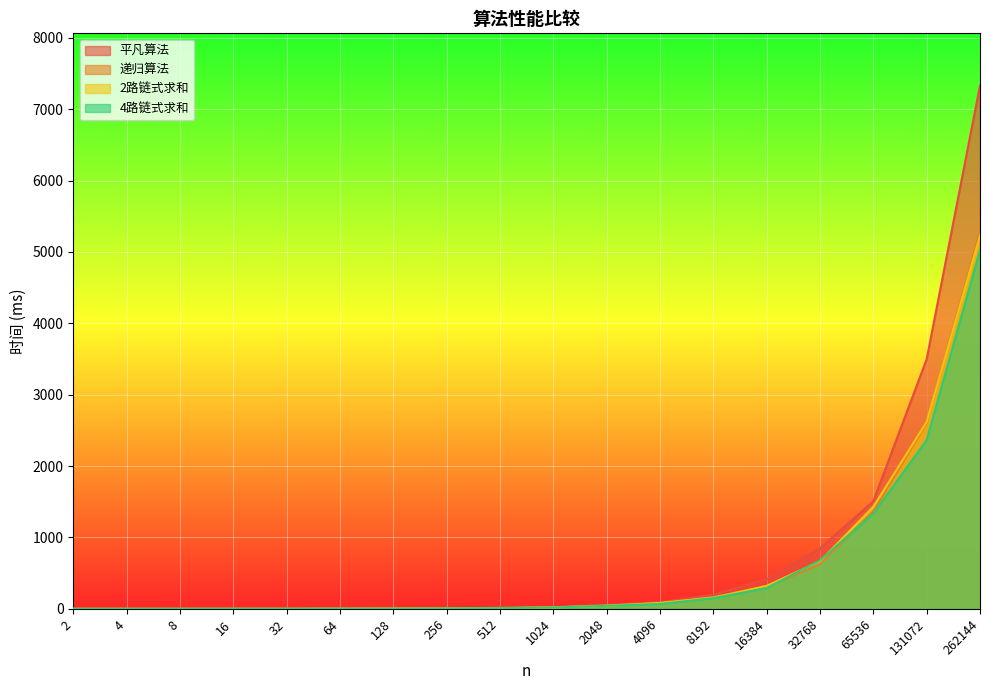

List the labels in order of 4路链式求和 value, largest first.

262144, 131072, 65536, 32768, 16384, 8192, 4096, 2048, 1024, 512, 256, 128, 64, 32, 16, 8, 4, 2